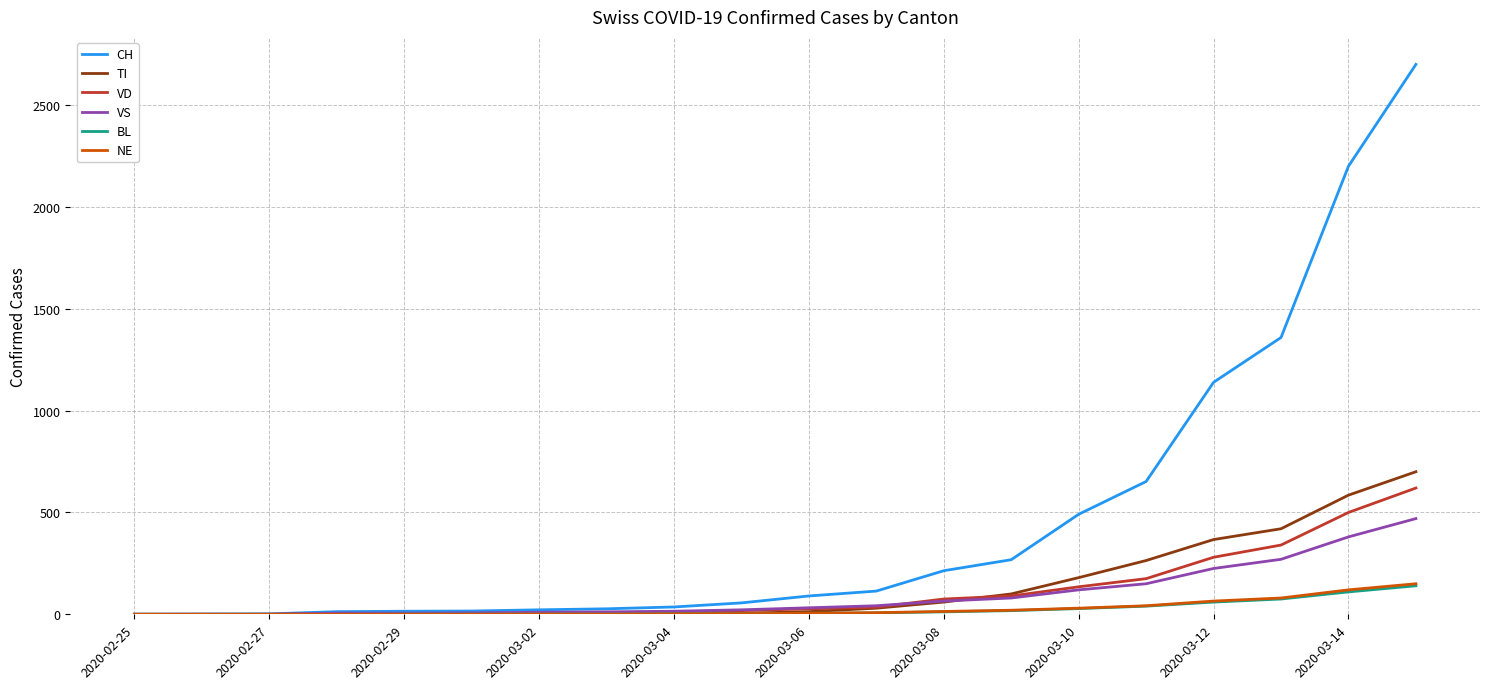

What is the highest value of the TI series?

700